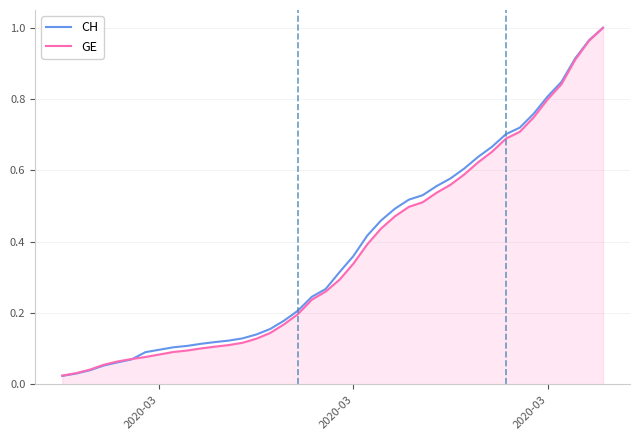

How many lines are shown in the chart?

2